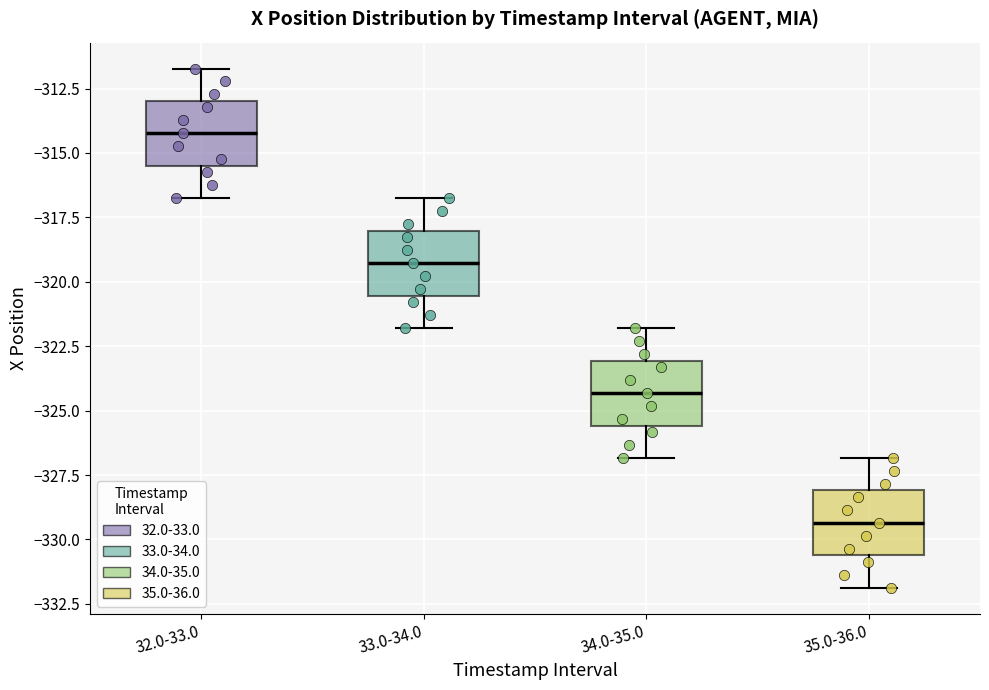

Reading left to right, read every box against the y-axis: the position of its median line, the range the box covers, and the ends of its whiskers. The values are not printed on the chart, so give them approximately, as read against the axis.

32.0-33.0: median -314.0, box -315.5 to -313.0, whiskers -317.0 to -311.5
33.0-34.0: median -319.5, box -320.5 to -318.0, whiskers -322.0 to -317.0
34.0-35.0: median -324.5, box -325.5 to -323.0, whiskers -327.0 to -322.0
35.0-36.0: median -329.5, box -330.5 to -328.0, whiskers -332.0 to -327.0